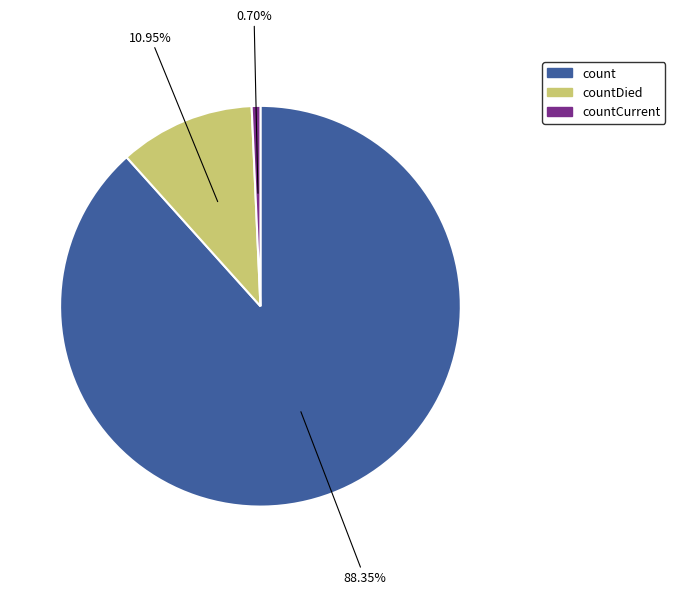

To the nearest percent, what is the difference between the largest and smallest slice percentages?

88%